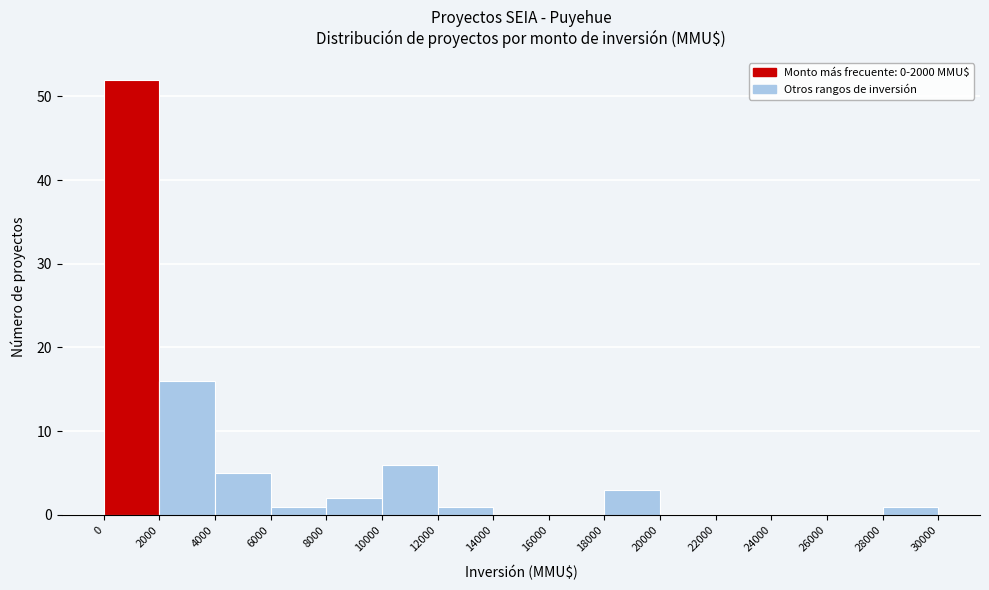

What is the height of the bar covering 6000 to 8000 on the x-axis? The values are not printed on the chart, so give them approximately, as read against the axis.

1